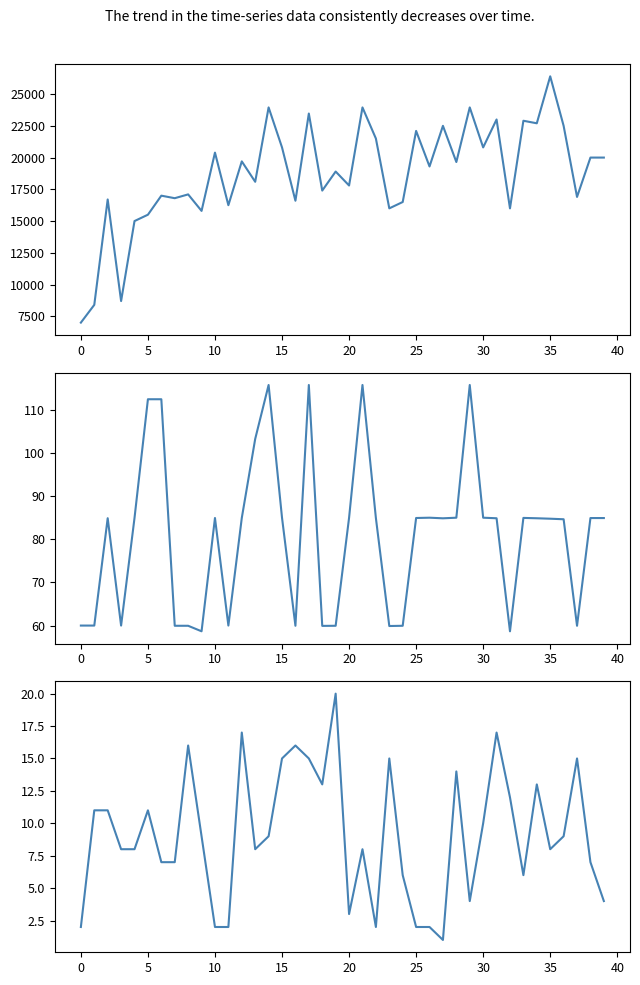

At which label does 전용면적 first exceed 84?

5